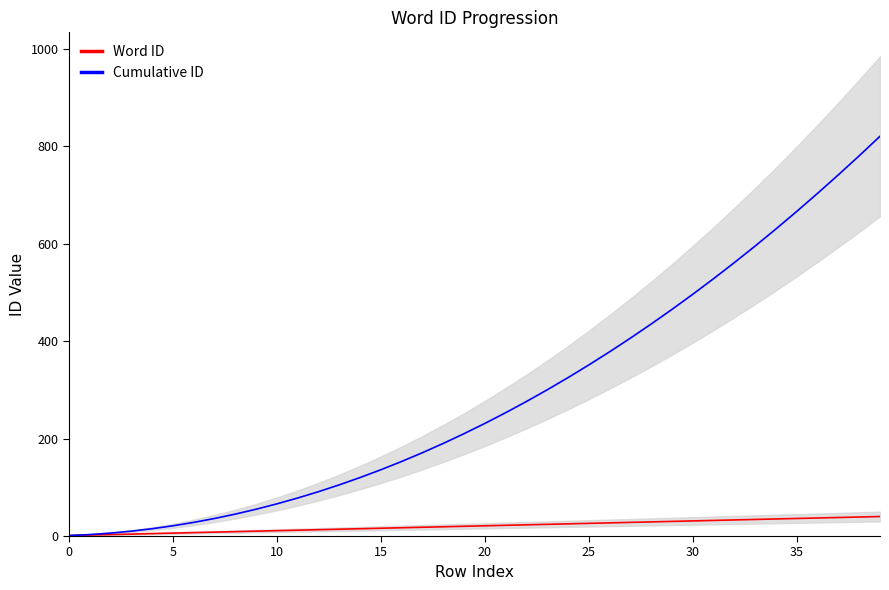

How many values in the Cumulative ID series are below 231?

20